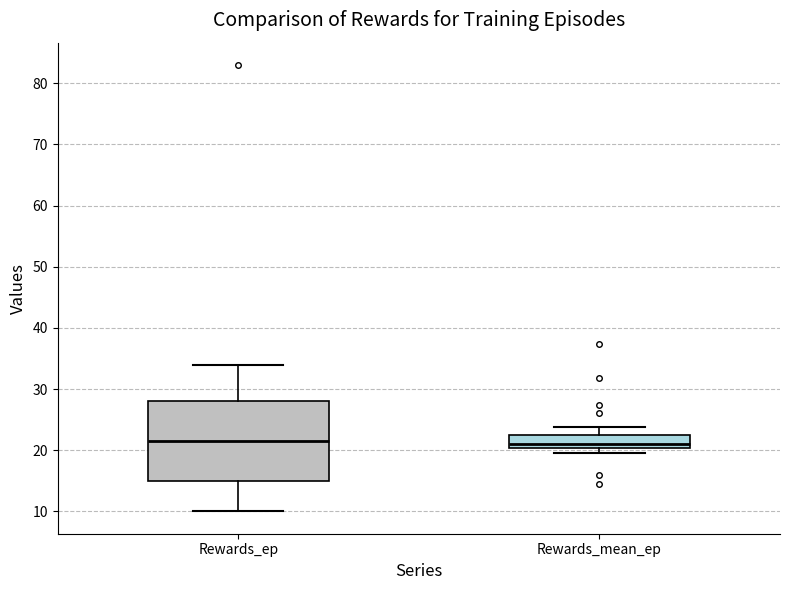

Which box is the tallest, from its lower edge to its upper edge?

Rewards_ep